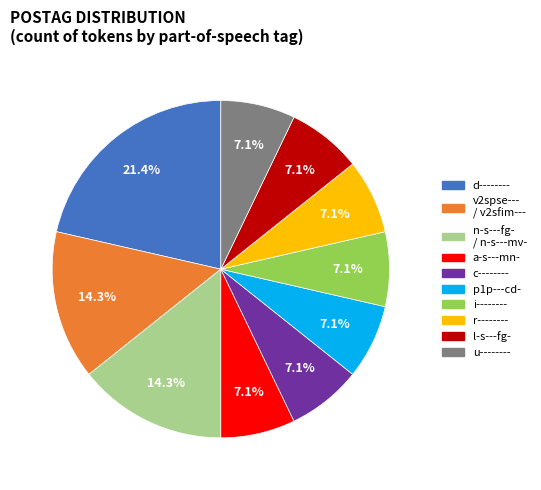

Is there any slice that represents more than half of the pie?

No